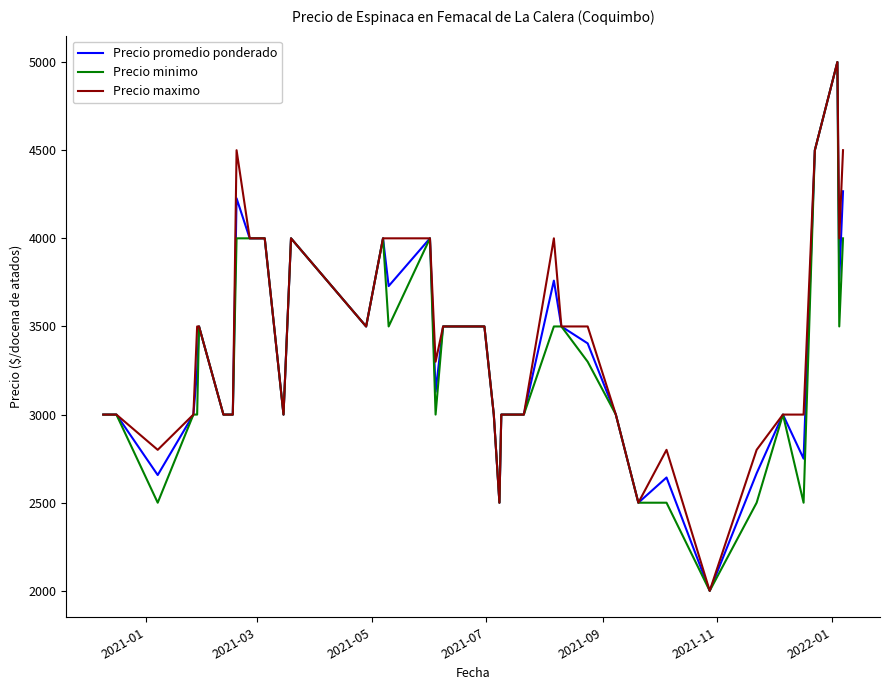

What is the minimum value shown in the chart?

2000